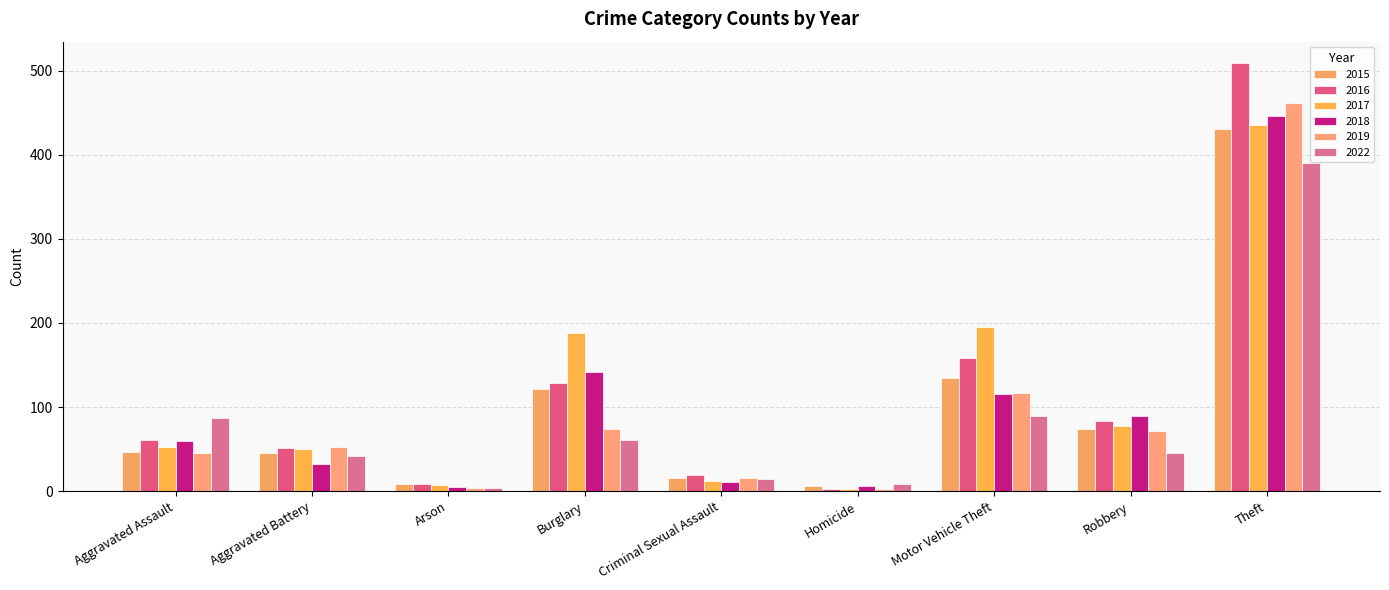

Where does the 2019 series first go above 53?

Burglary